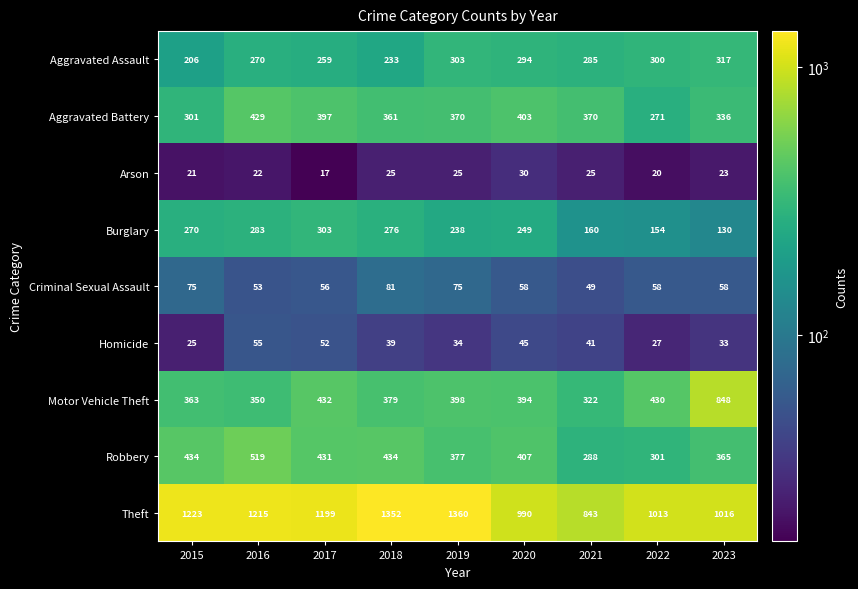

What value does the Aggravated Assault series have at 2018?

233